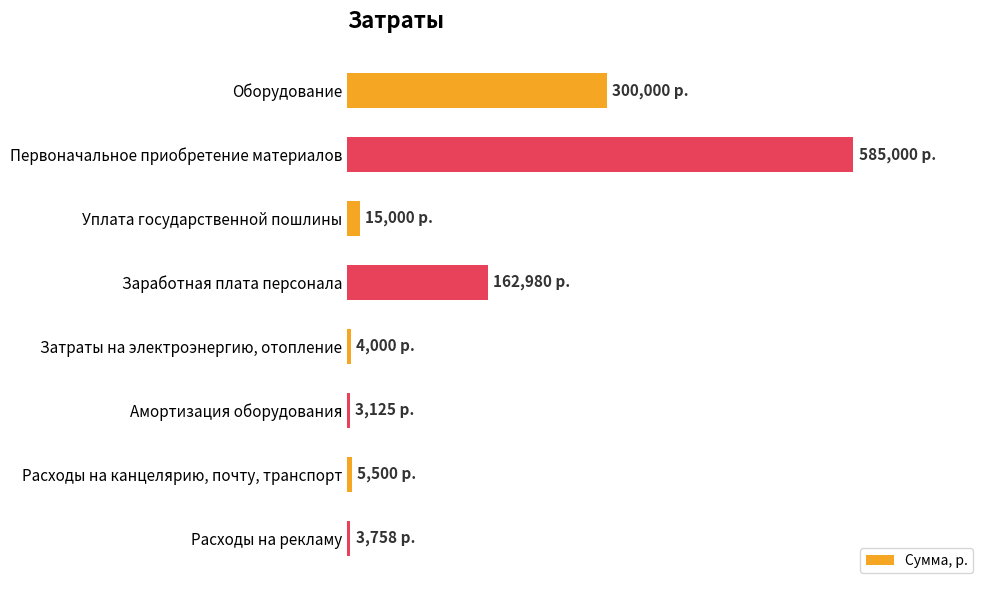

List the labels in order of value, smallest first.

Амортизация оборудования, Расходы на рекламу, Затраты на электроэнергию, отопление, Расходы на канцелярию, почту, транспорт, Уплата государственной пошлины, Заработная плата персонала, Оборудование, Первоначальное приобретение материалов